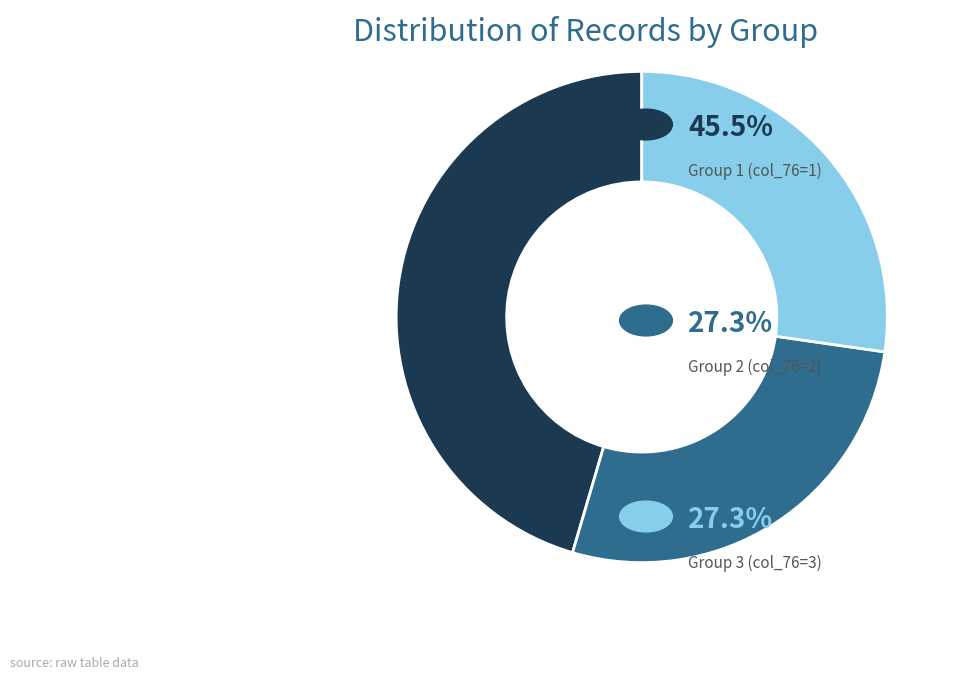

Is there a majority slice in this chart?

No